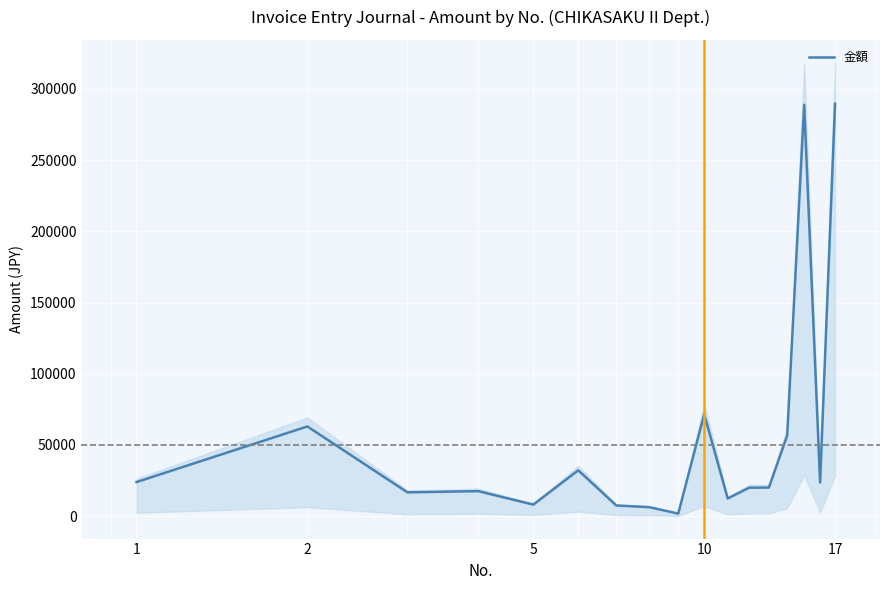

Where does the data first go above 20100?

1